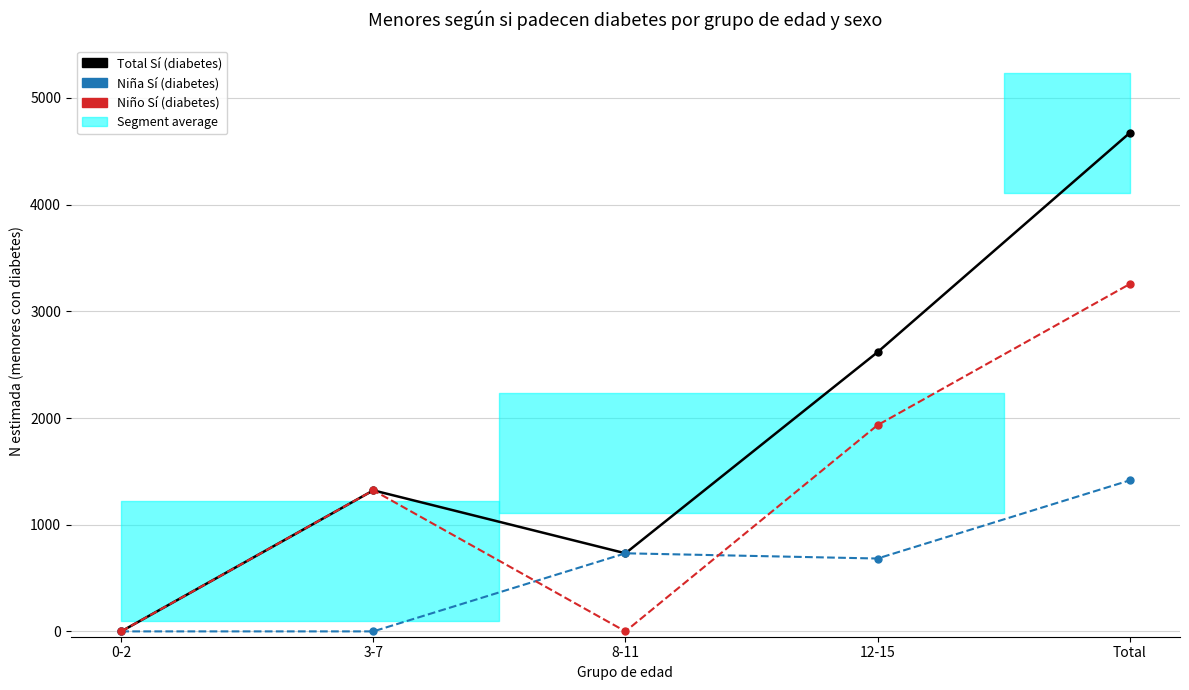

What is the difference between the Total Sí (diabetes) values at 3-7 and 8-11?

590